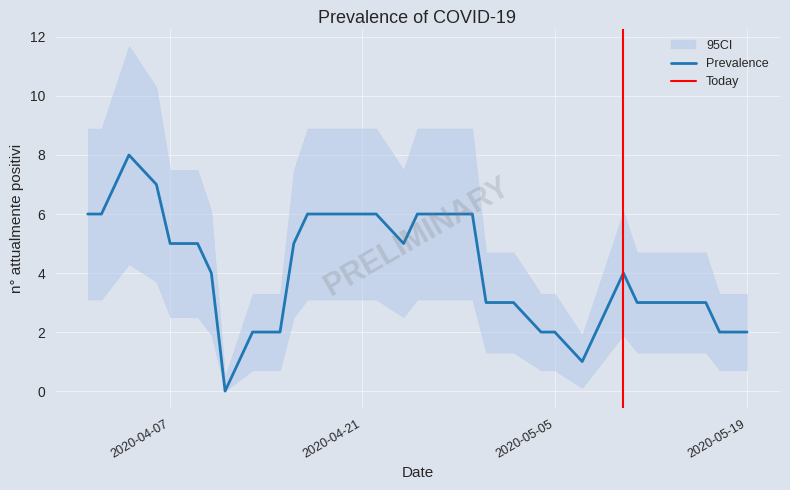

Where is the first local maximum?

2020-04-04